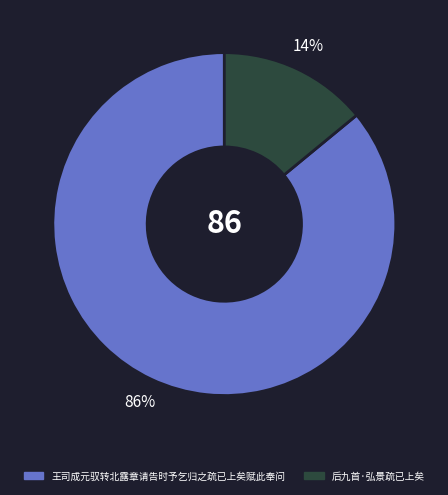

Is there a majority slice in this chart?

Yes